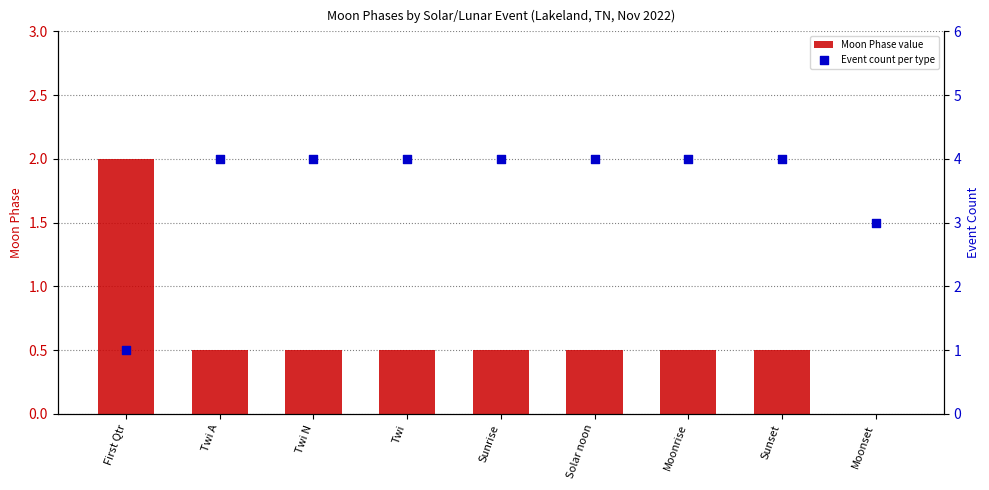

At how many categories does at least one series exceed 3?

7